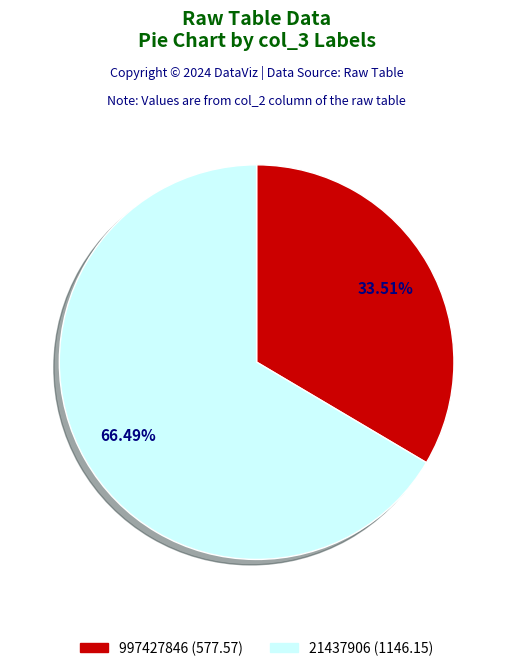

Does 21437906 represent more than half of the total?

Yes